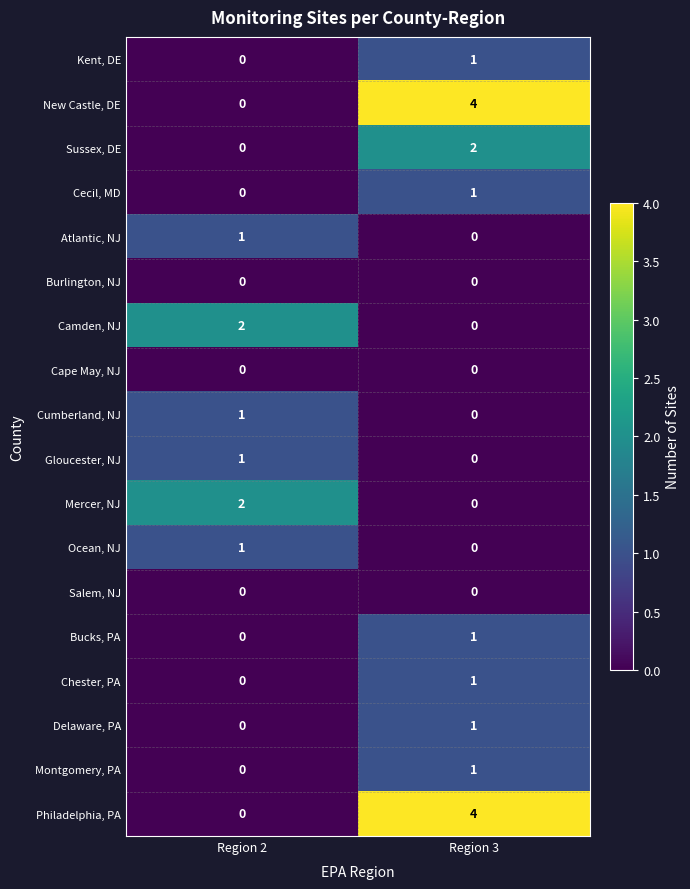

At which category is the sum across all series the highest?

Region 3